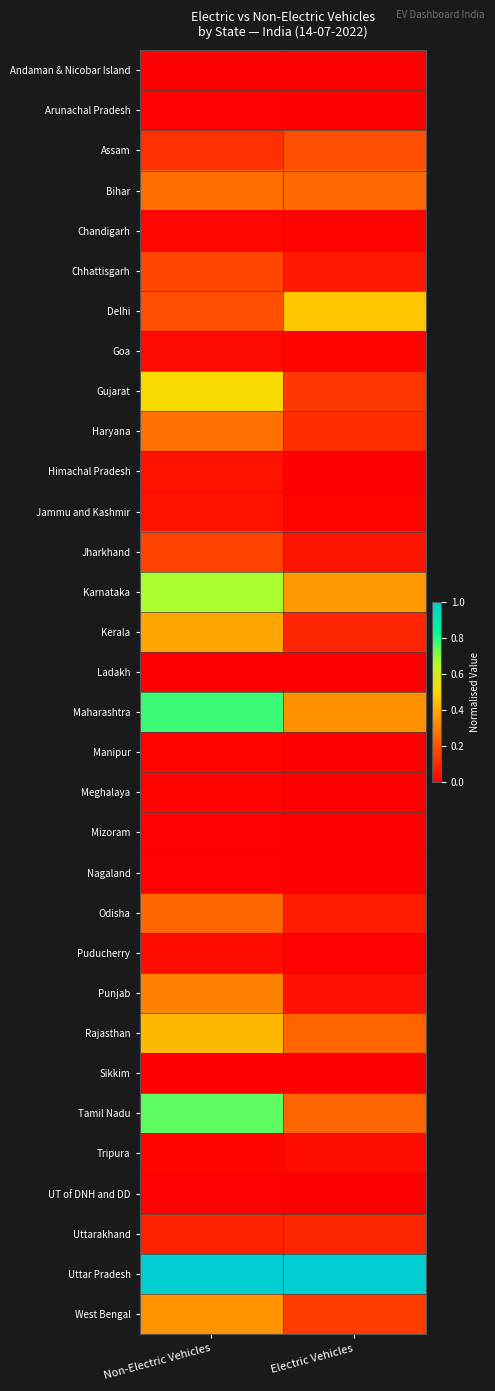

Count the number of data series in this chart.

32